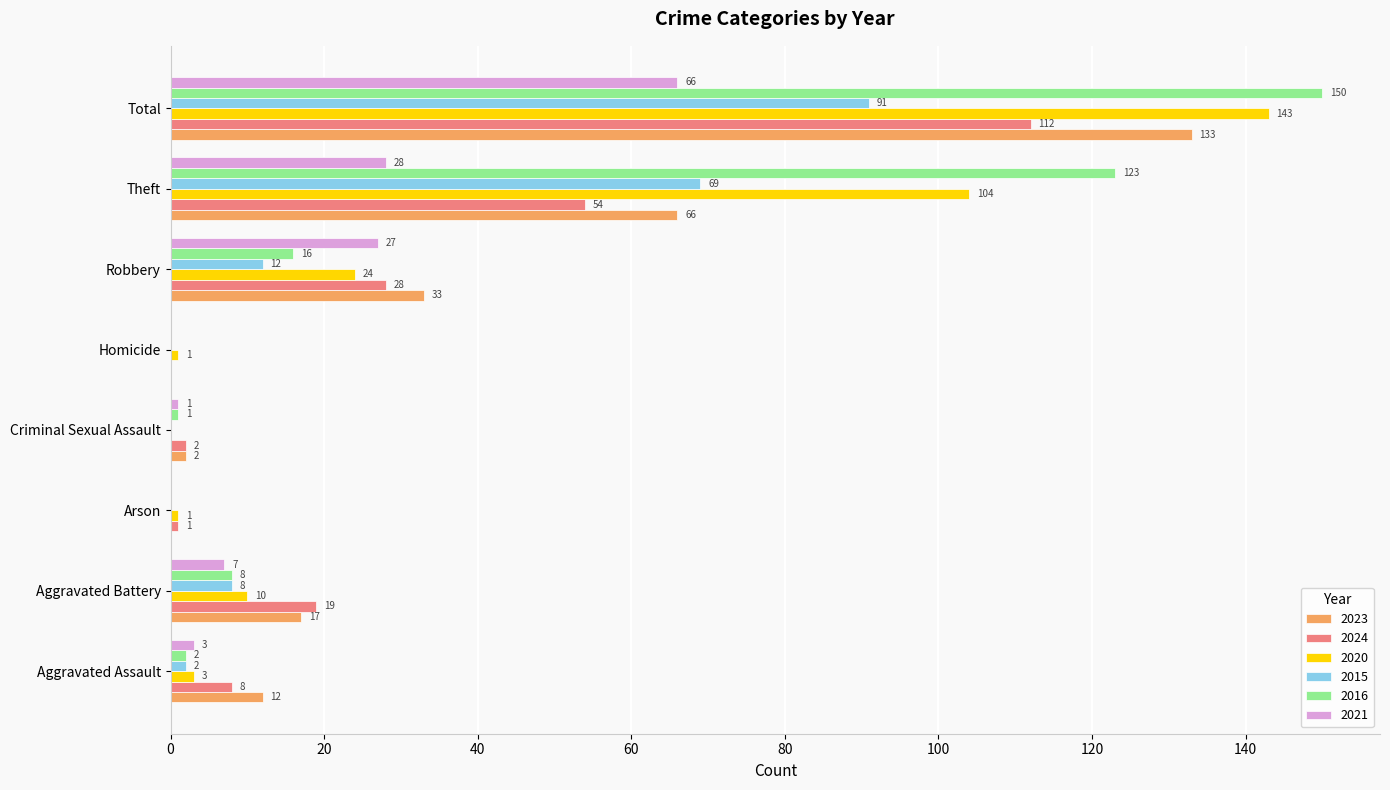

How many values in 2024 are above zero?

7